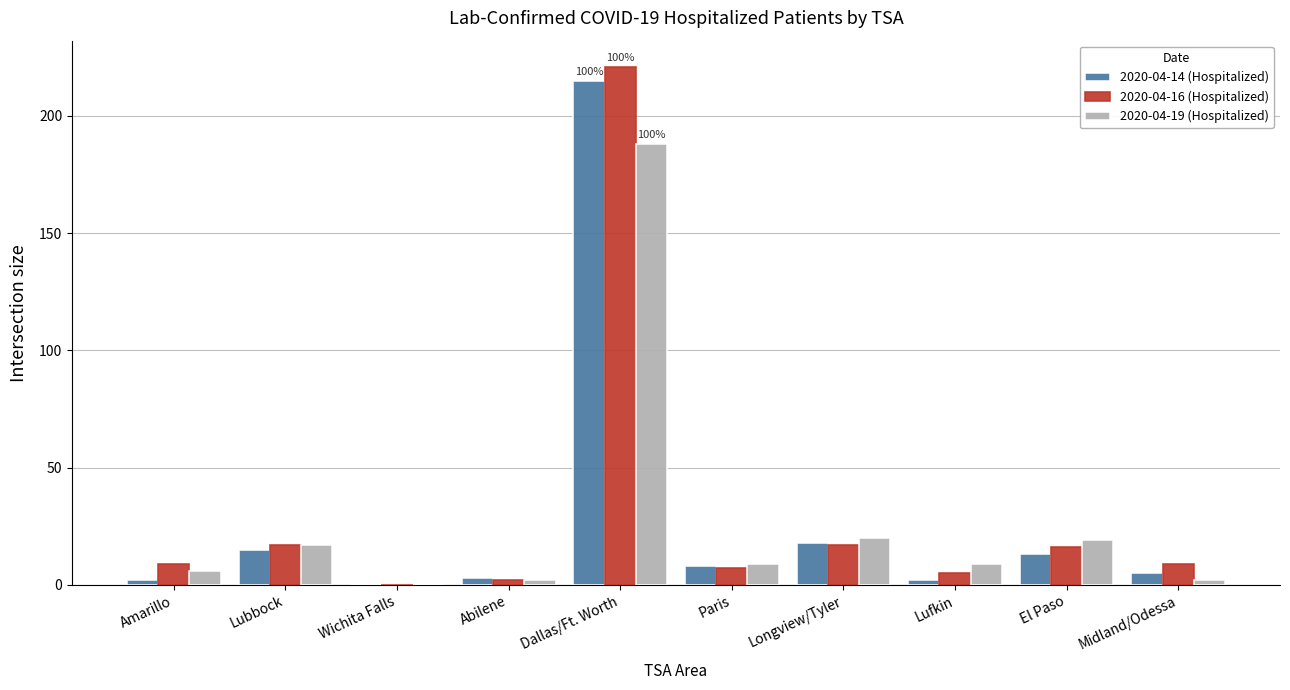

At which label does 2020-04-14 (Hospitalized) first exceed 8?

Lubbock